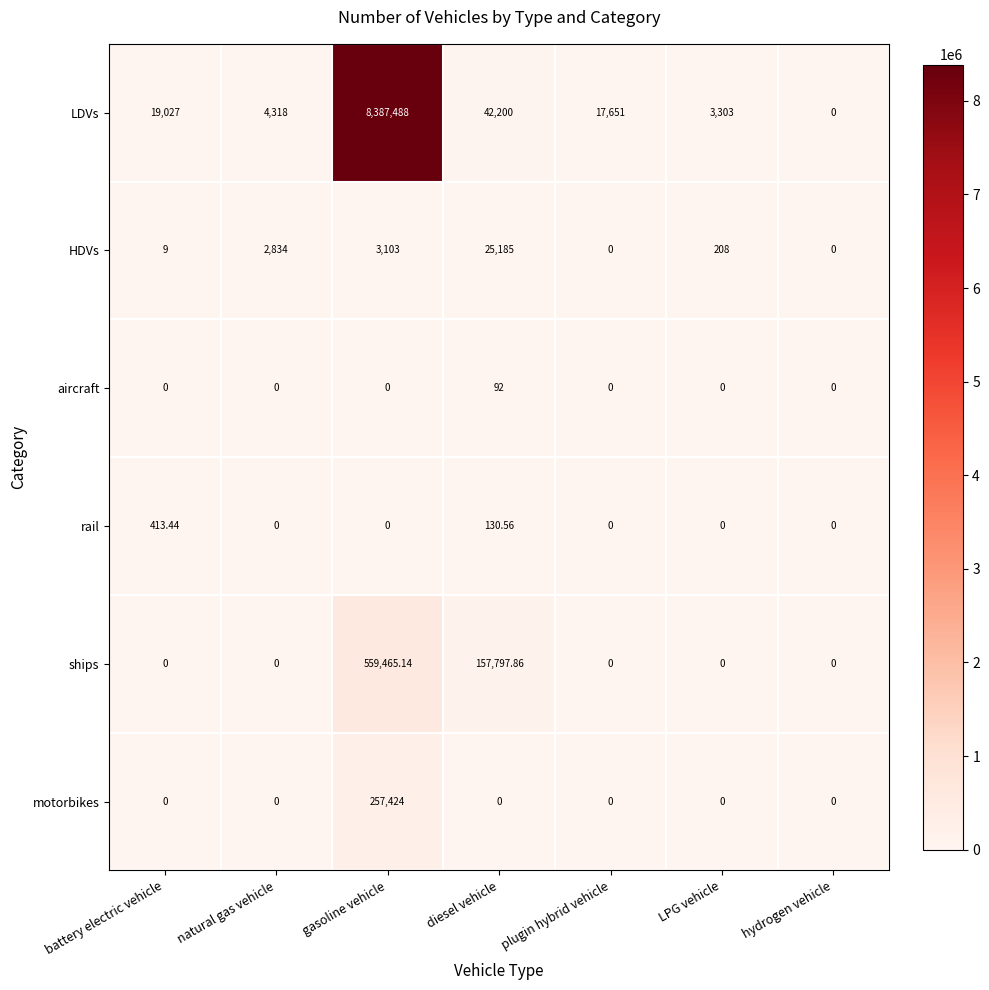

What is the total value across all series at battery electric vehicle?

19449.4